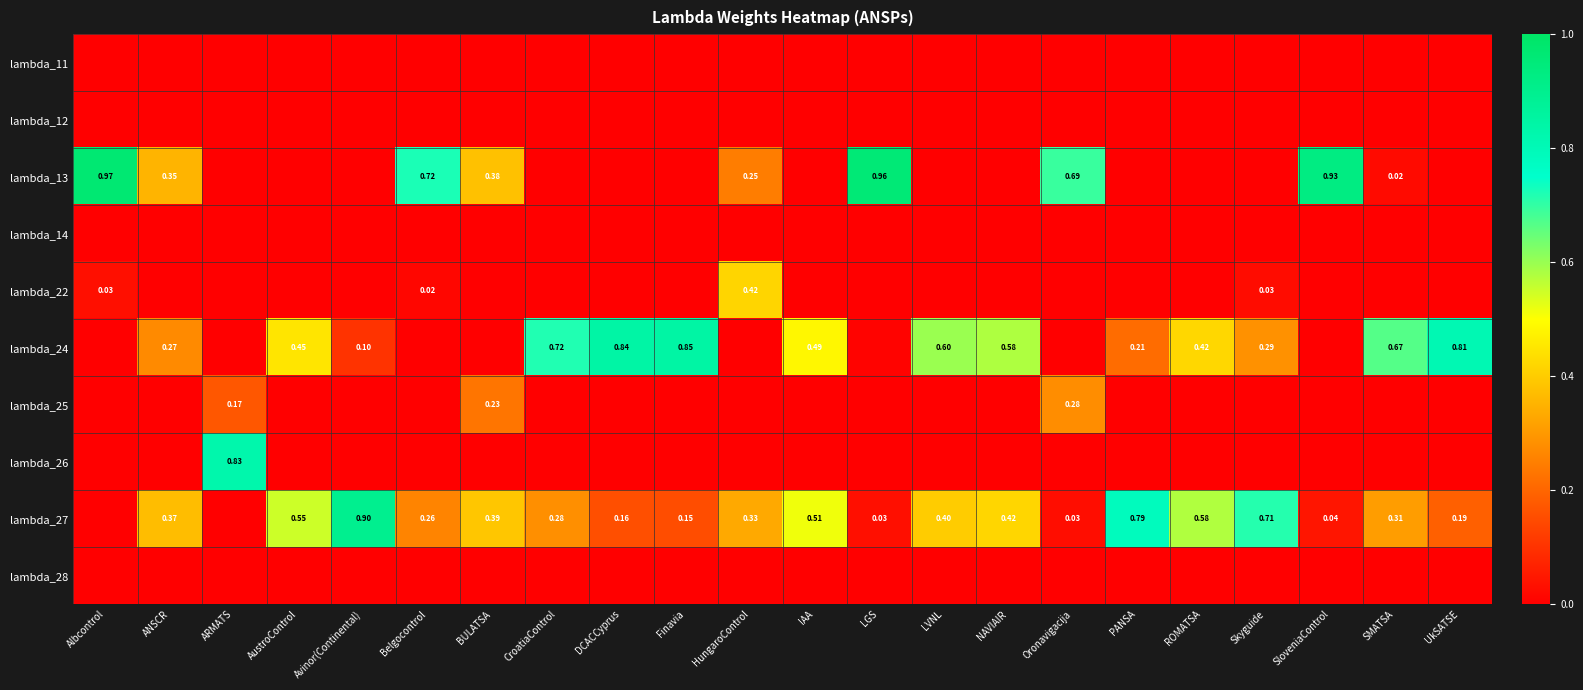

Count the number of data series in this chart.

10